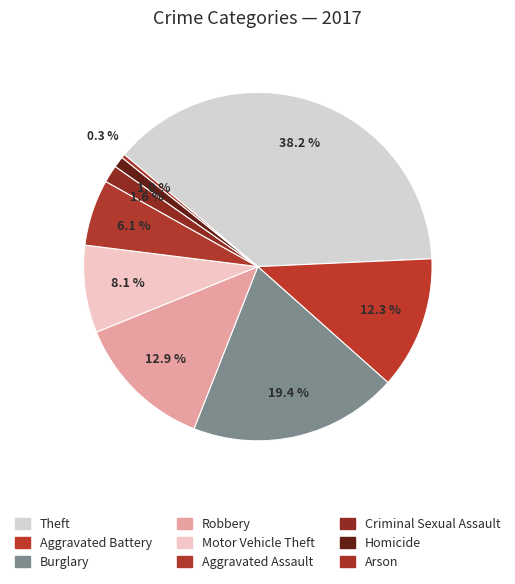

How many slices are in this pie chart?

9